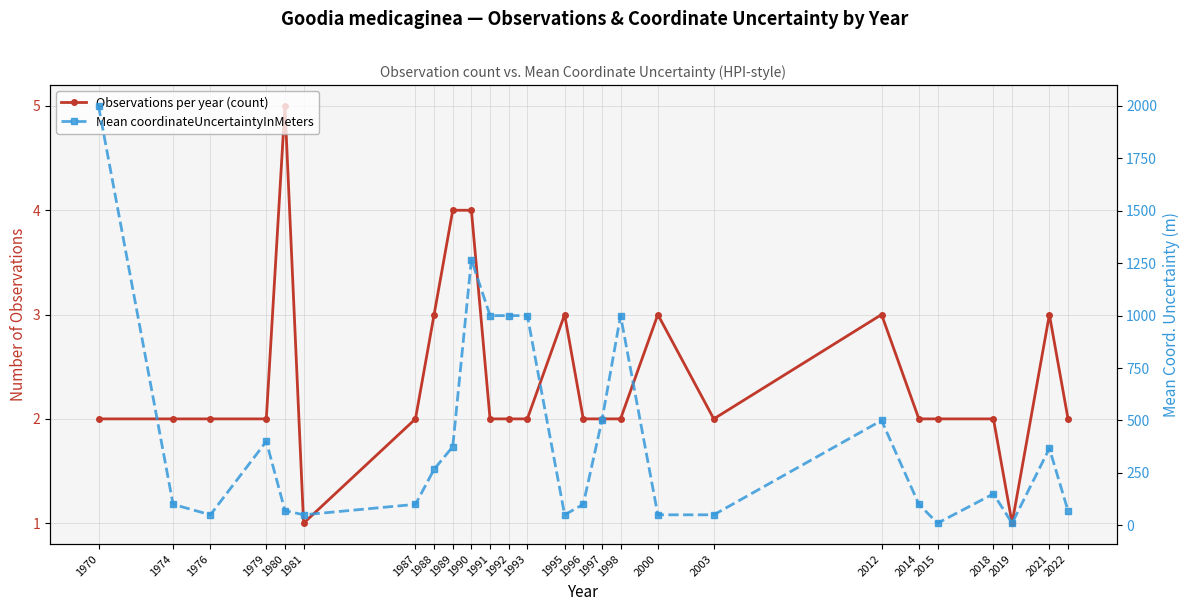

Reading left to right, list all the values displayed in this chart.

Observations per year (count): 2.0	2.0	2.0	2.0	5.0	1.0	2.0	3.0	4.0	4.0	2.0	2.0	2.0	3.0	2.0	2.0	2.0	3.0	2.0	3.0	2.0	2.0	2.0	1.0	3.0	2.0
Mean coordinateUncertaintyInMeters: 2000.0	100.0	50.0	400.0	70.2	50.0	100.0	267.0	375.0	1267.5	1000.0	1000.0	1000.0	50.0	100.0	500.0	1000.0	50.0	50.0	500.0	100.0	10.0	150.0	10.0	366.7	69.0